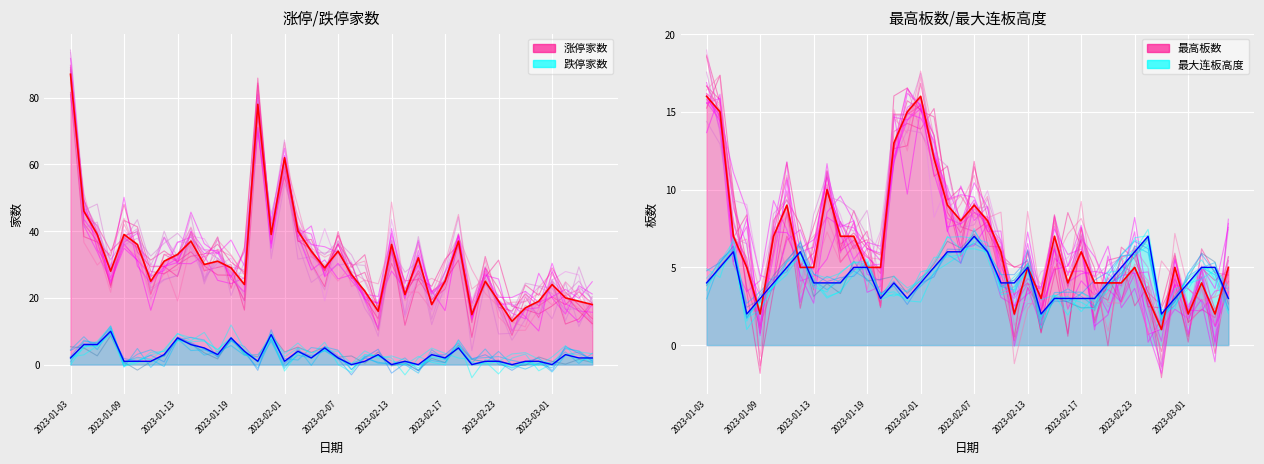

At which category is the sum across all series the highest?

2023-01-03